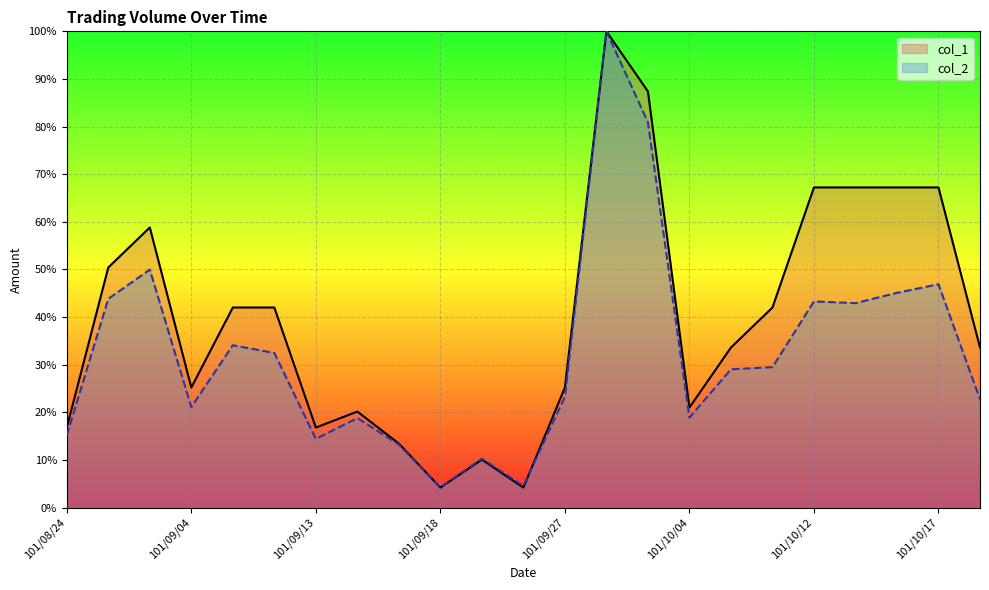

Between 101/09/13 and 101/10/15, which is larger?

101/10/15